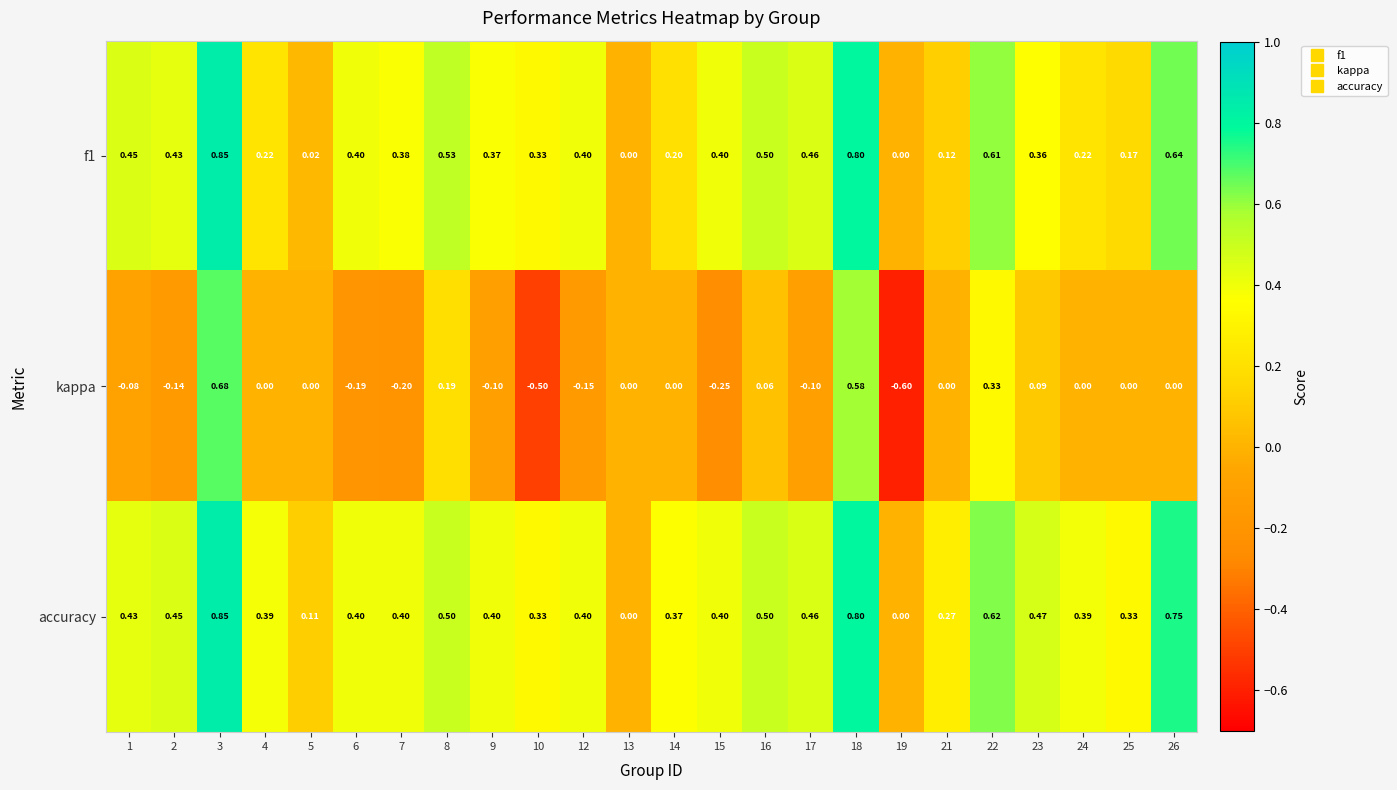

Between 6 and 10, which series saw the biggest shift?

kappa